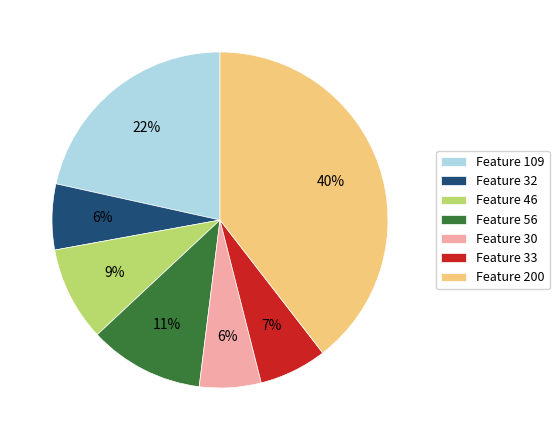

Does Feature 32 represent more than half of the total?

No